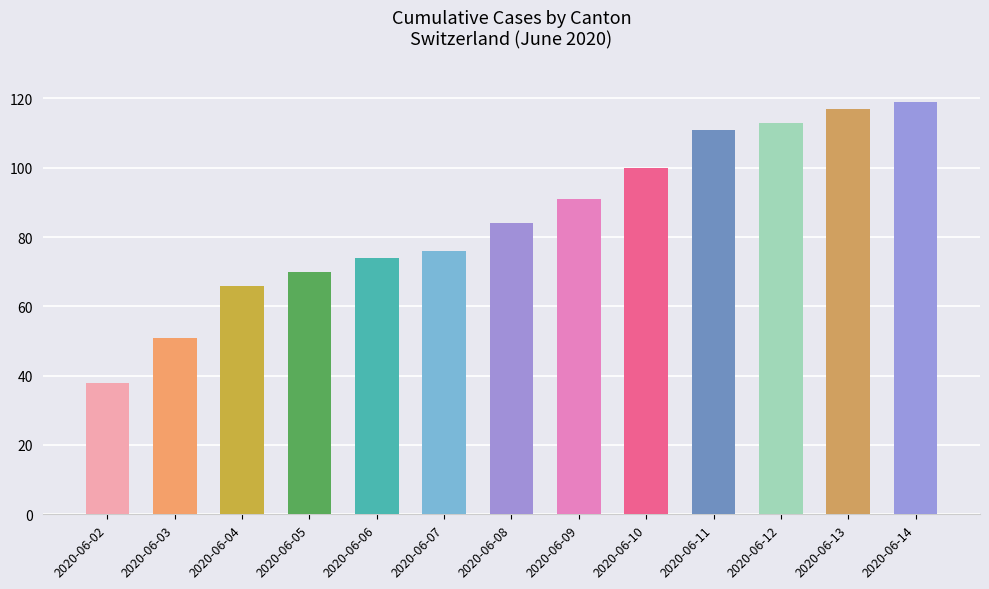

What is the average value?

85